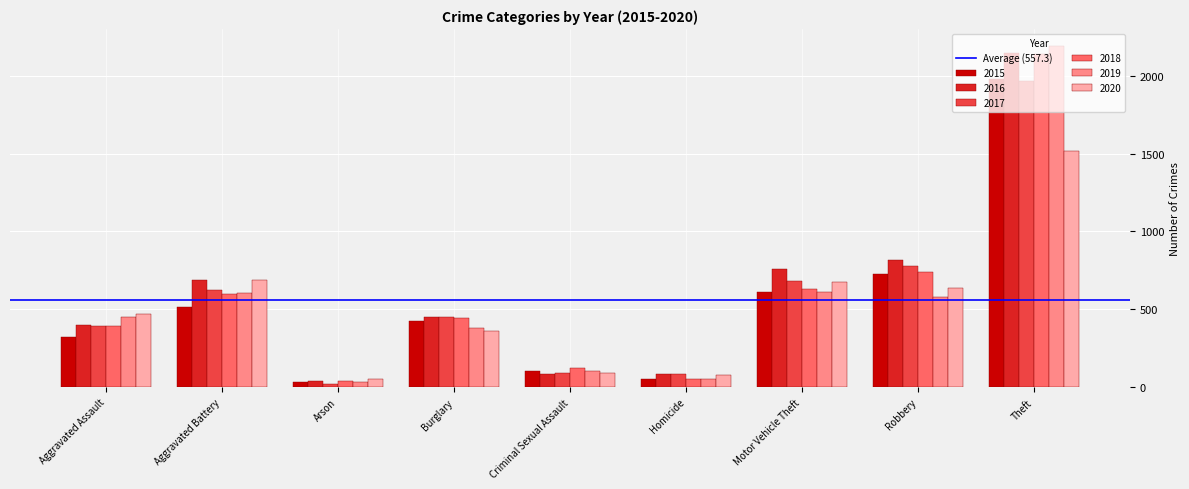

What is the label of the 9th bar from the right?

Aggravated Assault